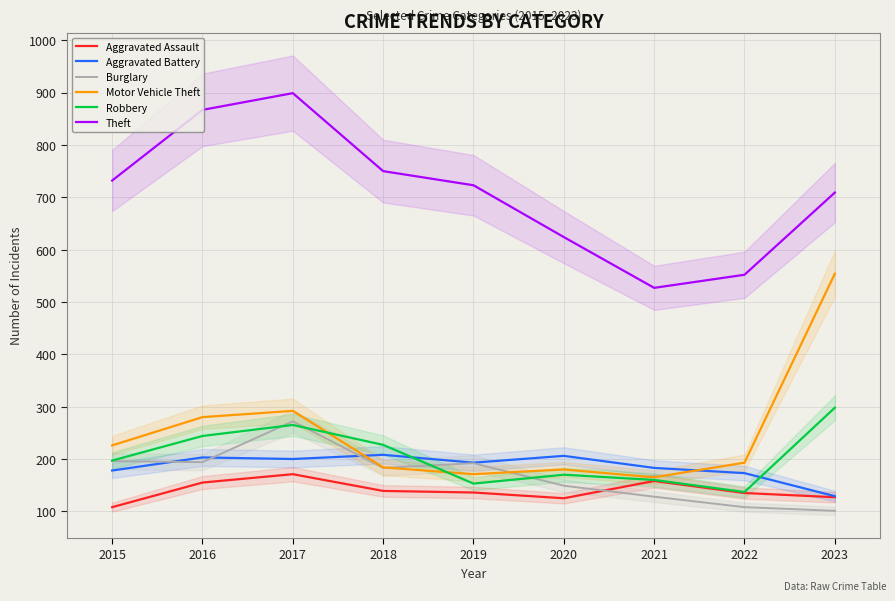

At which label does Theft reach its minimum?

2021